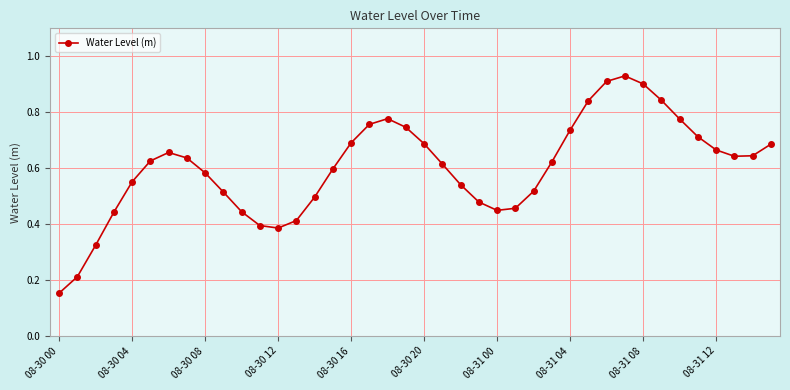

True or false: the data has more than 0 interior local peaks.

True